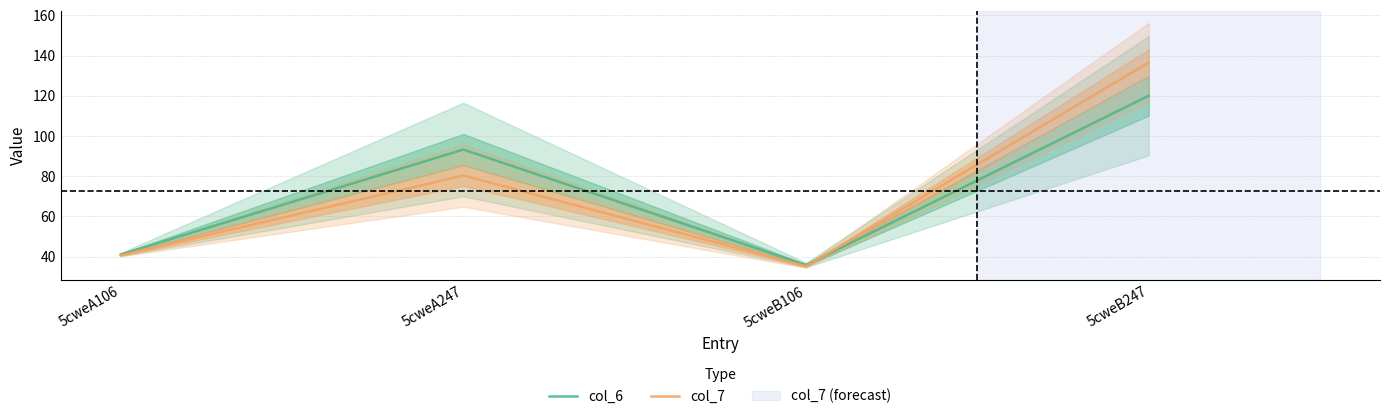

Reading right to left, extract all data points from this chart.

col_6: 5cweB247=120.0	5cweB106=35.8	5cweA247=93.2	5cweA106=41.0
col_7: 5cweB247=136.5	5cweB106=35.2	5cweA247=80.3	5cweA106=40.6